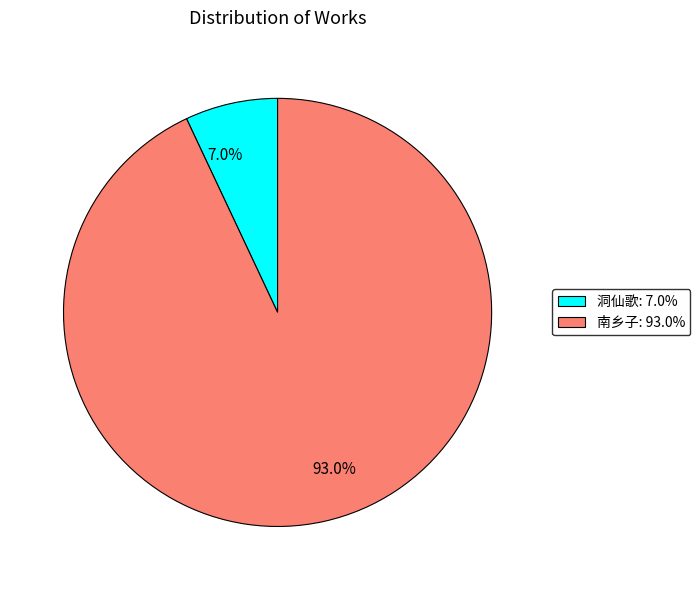

Does any single category account for the majority?

Yes